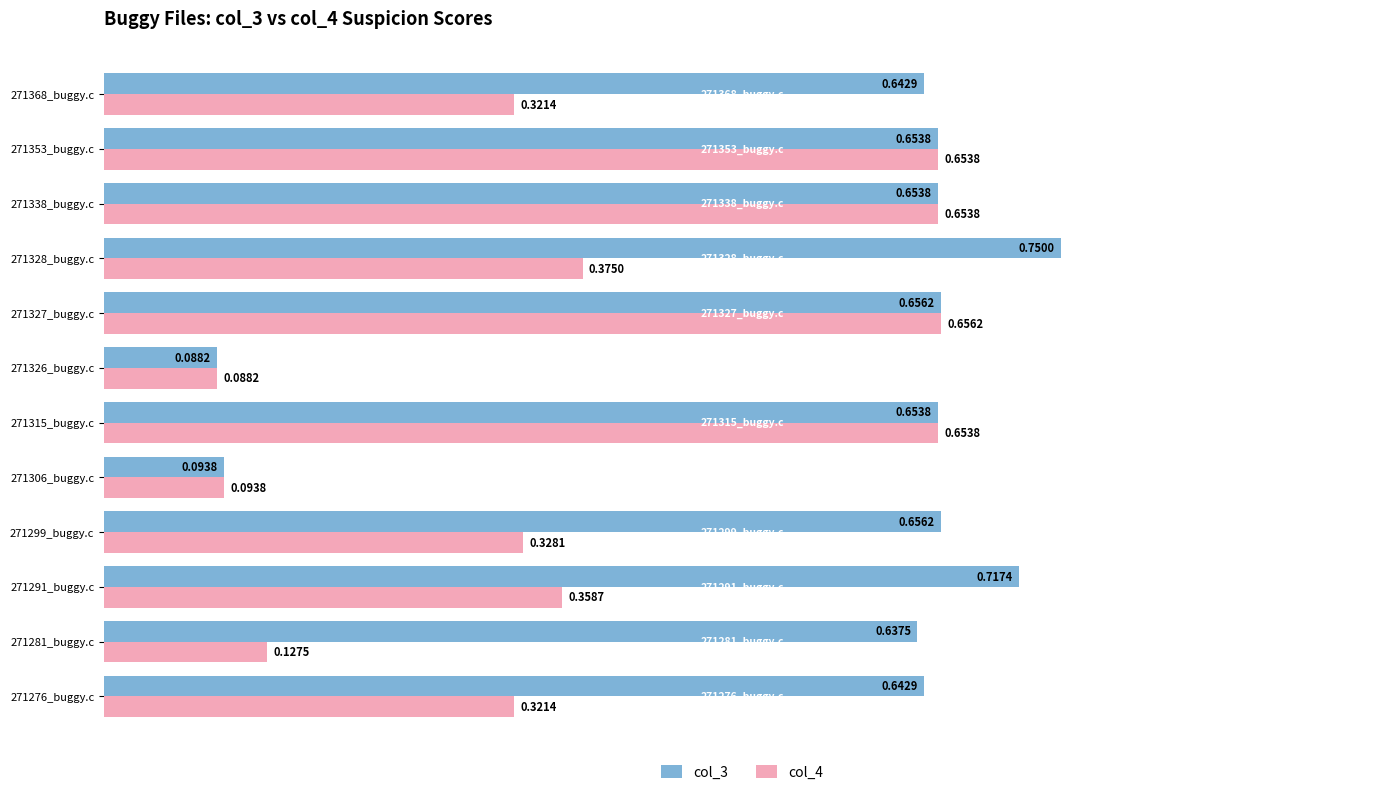

What are all the series names shown in the legend?

col_3, col_4